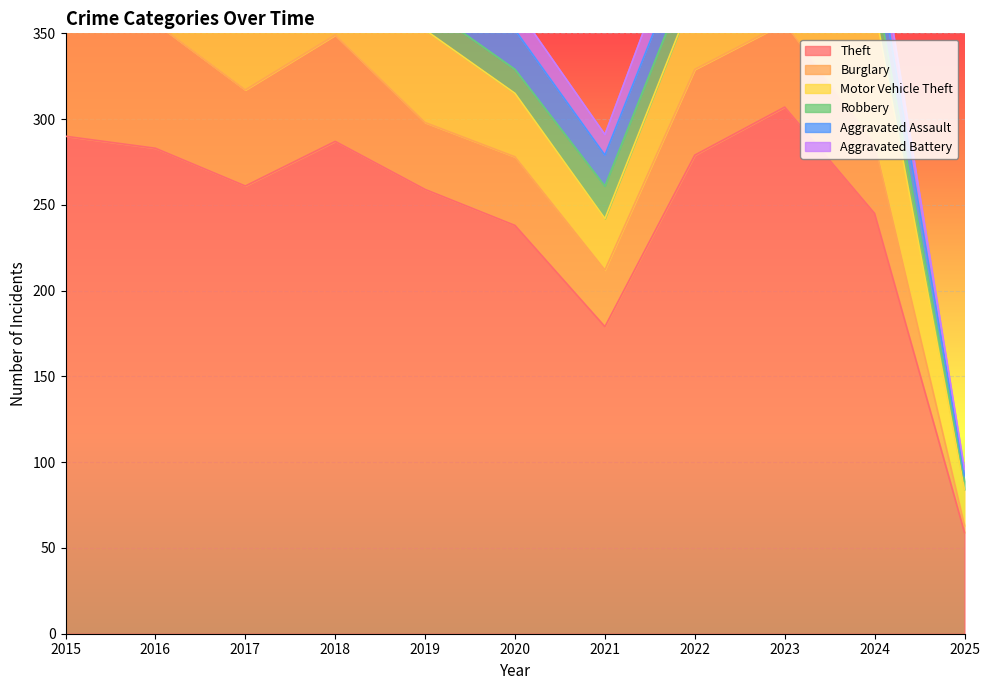

Is it true that Aggravated Assault equals 7 at 2018?

False